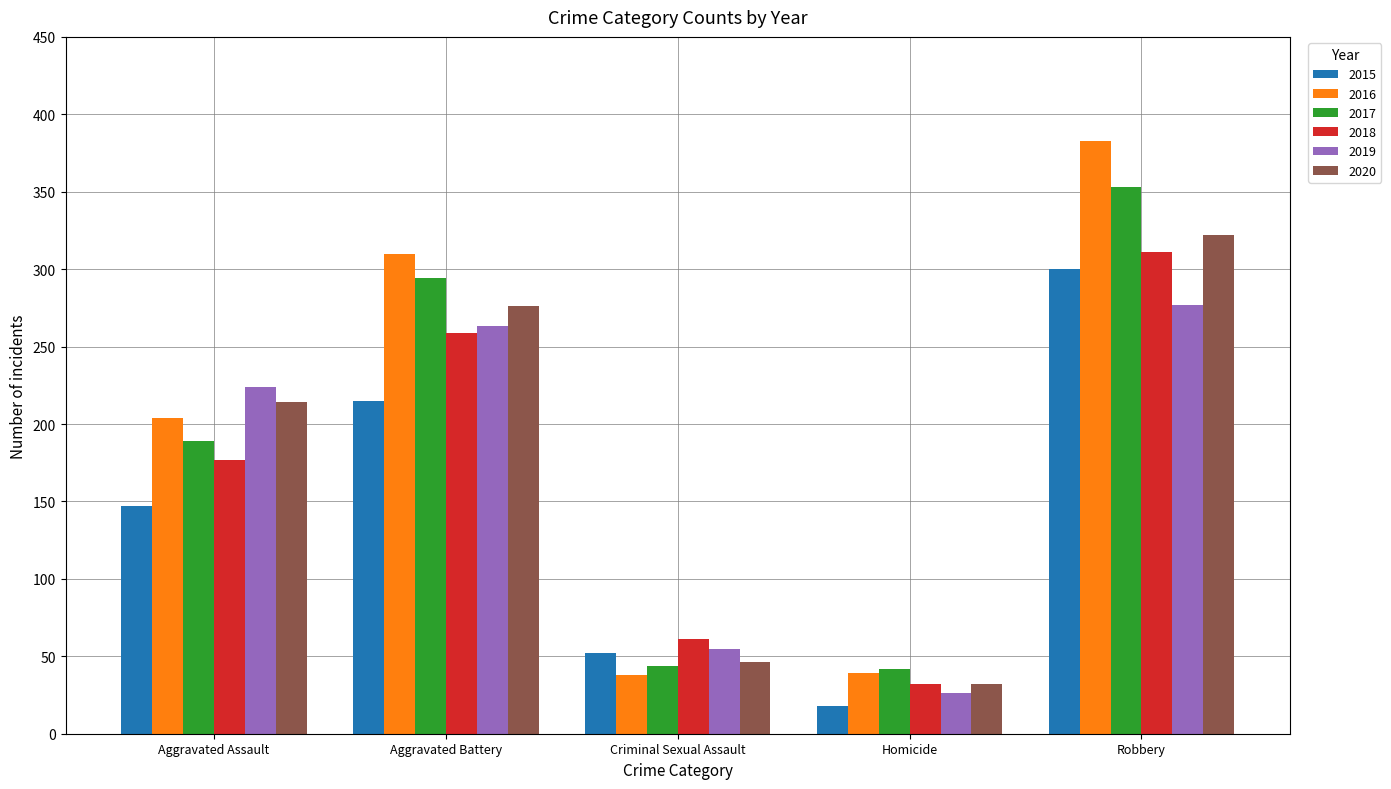

Does the chart contain stacked bars?

No